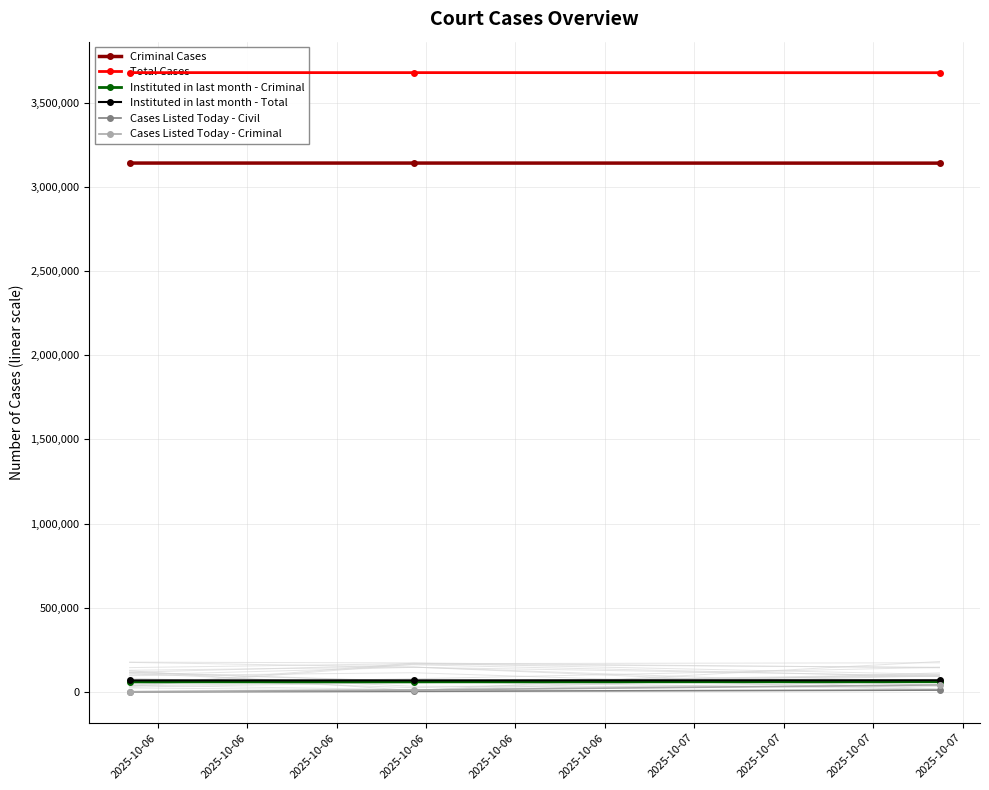

How many values in the Instituted in last month - Total series are below 68274?

1